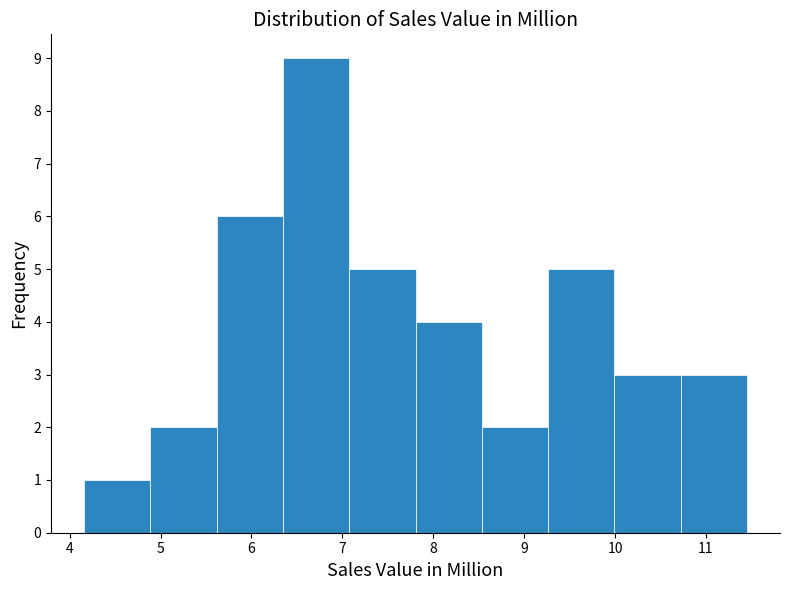

Reading left to right, transcribe this chart: for each bar, give the range it covers on the x-axis and its height. Neither the bar edges nor the heights are printed on the chart, so give them approximately, as read against the axes.

4.2 to 4.9: 1
4.9 to 5.6: 2
5.6 to 6.3: 6
6.3 to 7.1: 9
7.1 to 7.8: 5
7.8 to 8.5: 4
8.5 to 9.3: 2
9.3 to 10.0: 5
10.0 to 10.7: 3
10.7 to 11.5: 3